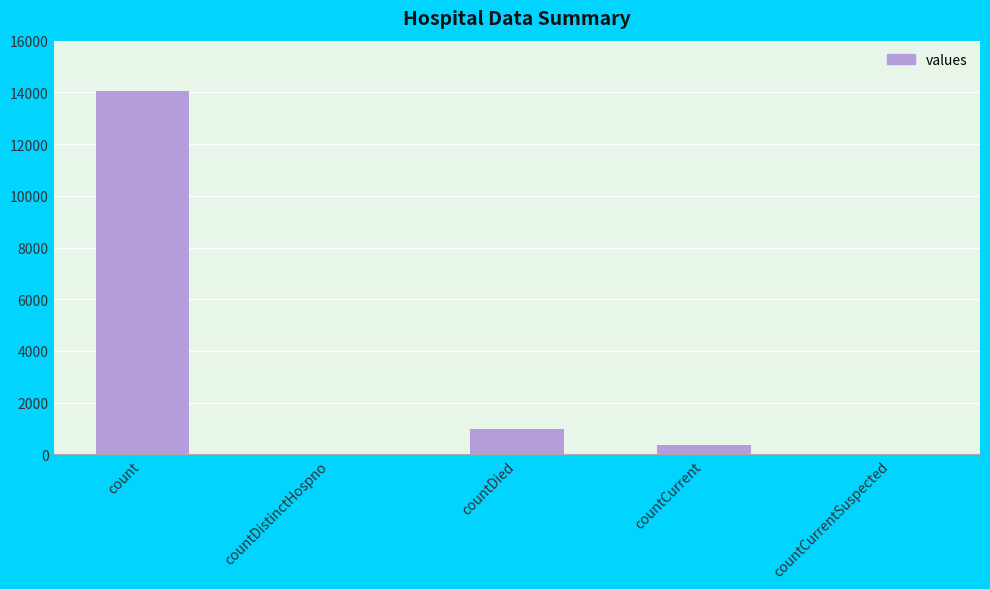

Which label corresponds to the largest value in the chart?

count